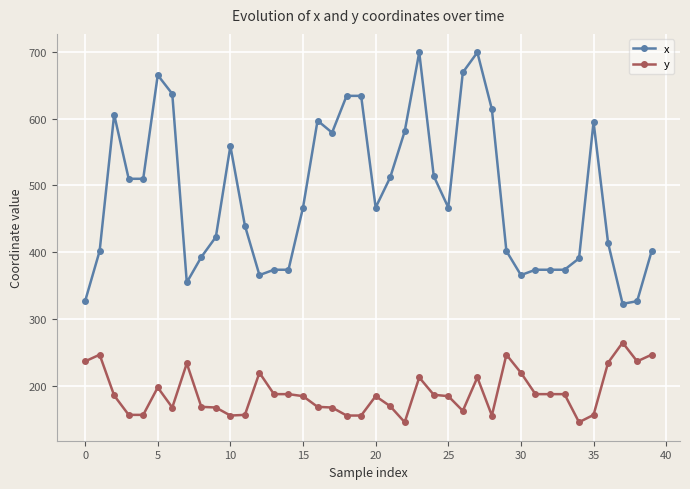

What is the difference between the maximum and minimum values in the x series?

376